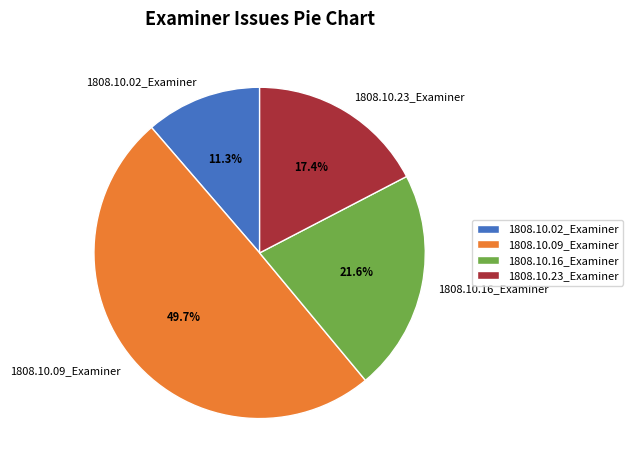

Combined, what portion of the pie is 1808.10.23_Examiner and 1808.10.02_Examiner?

28.7%